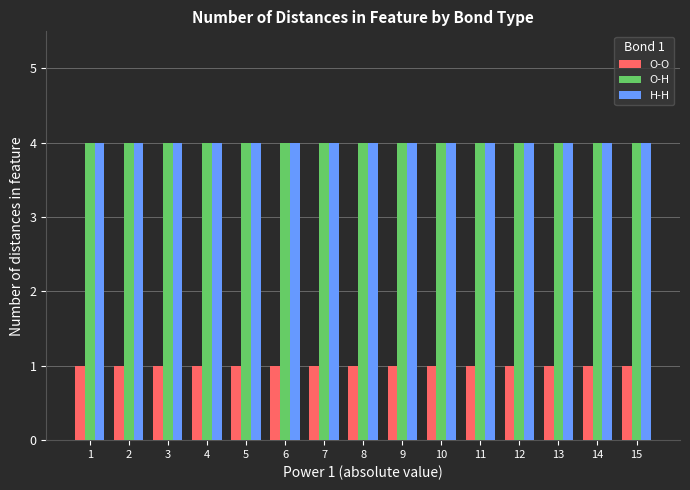

What is the lowest value of the O-H series?

4